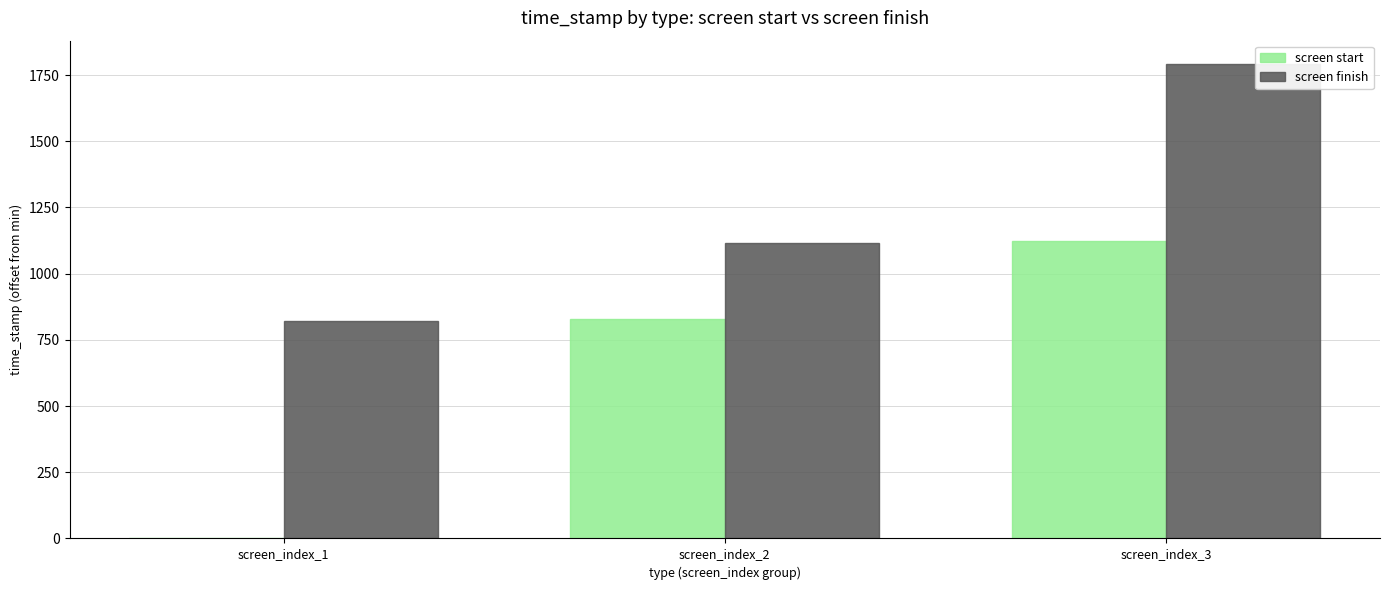

Where is screen start nearest to the value 561?

screen_index_2